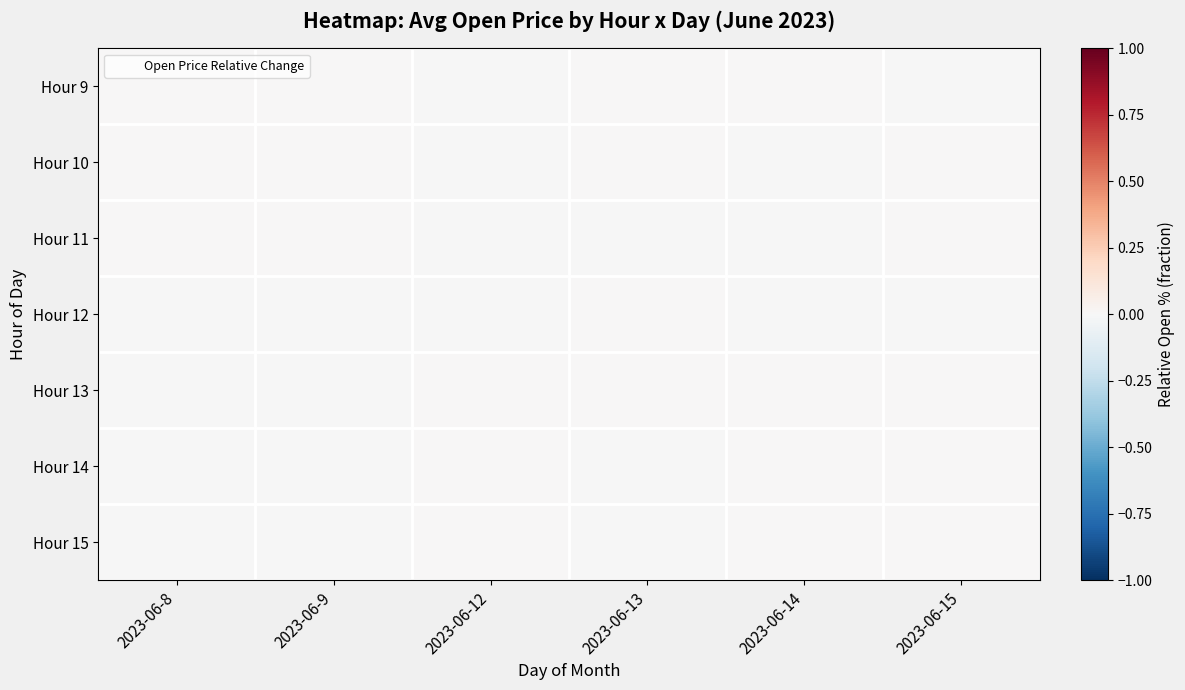

Which has a higher value, 2023-06-14 or 2023-06-15?

2023-06-14